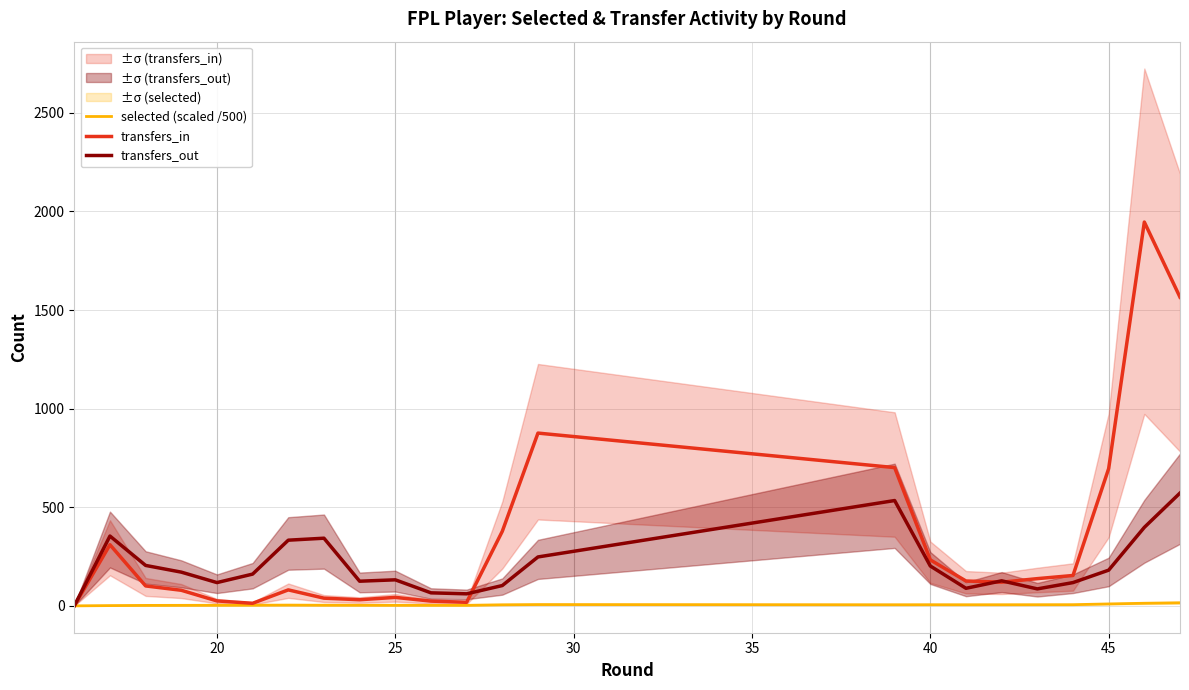

True or false: transfers_in has a value of 1068.3 at 20.

False